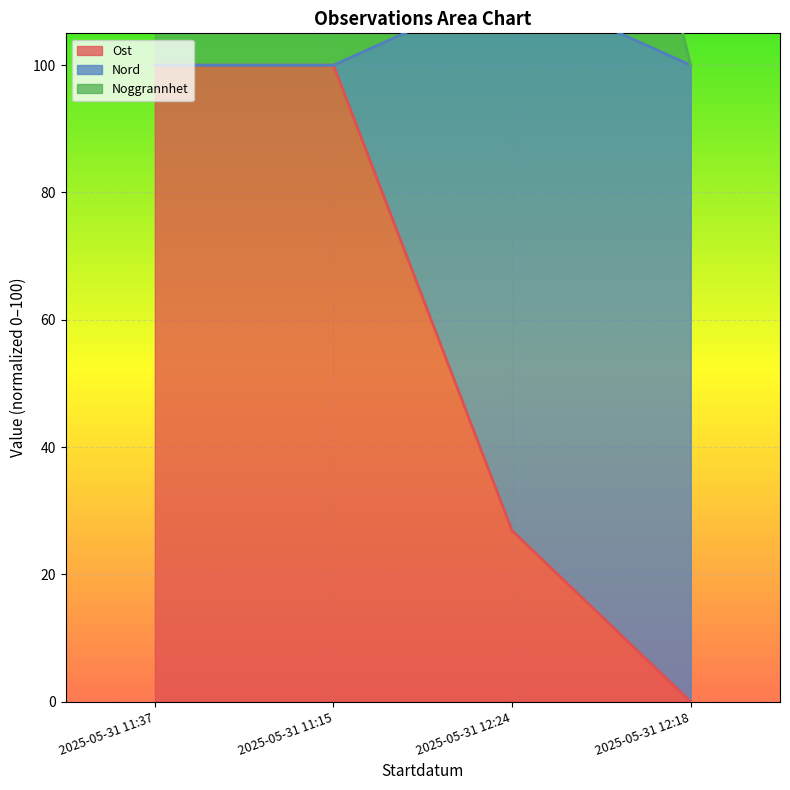

The value of Ost at 2025-05-31 11:15 is 156.9. True or false?

False